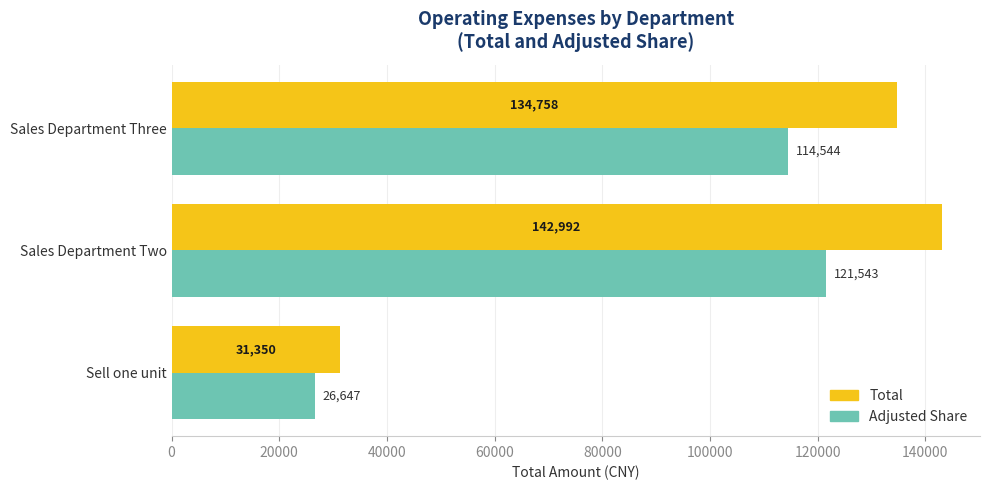

What is the maximum value shown in the chart?

142992.1